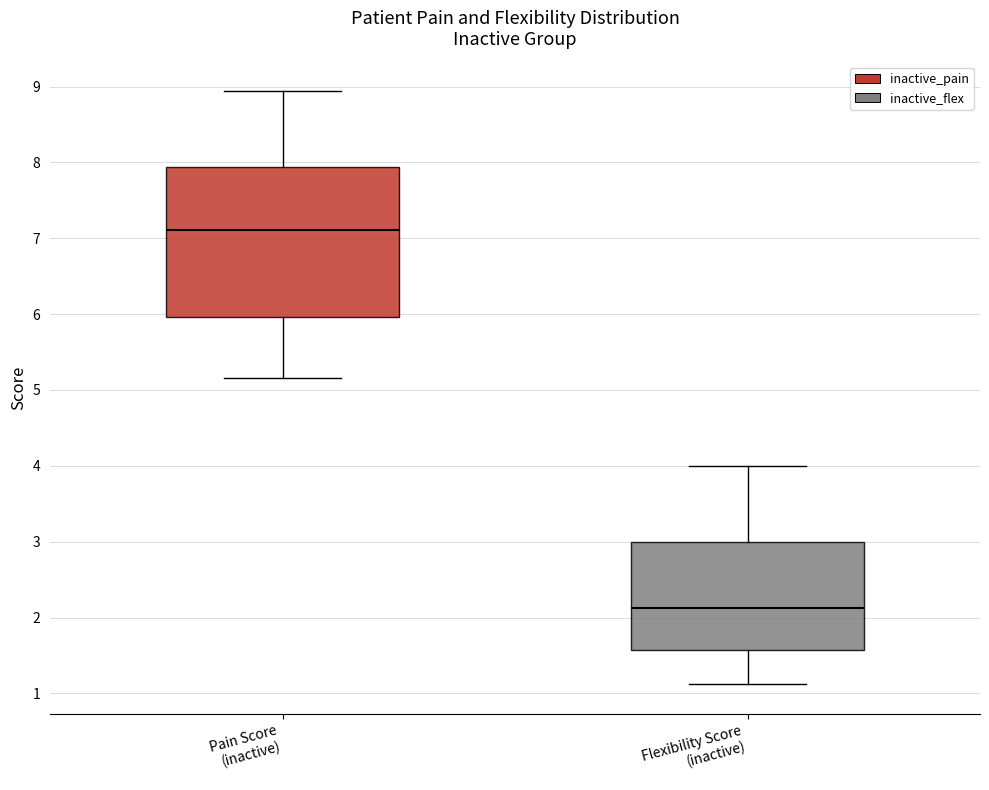

Where is the lower edge of the box for Flexibility Score (inactive) on the y-axis? The values are not printed on the chart, so give them approximately, as read against the axis.

1.6